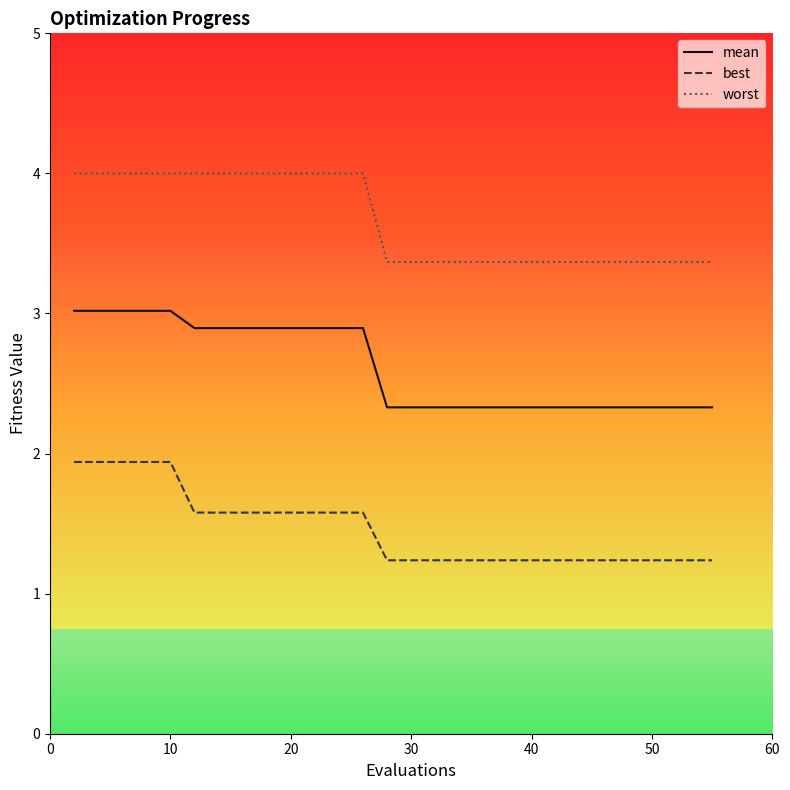

Rank the series by their average value, from highest to lowest.

worst, mean, best